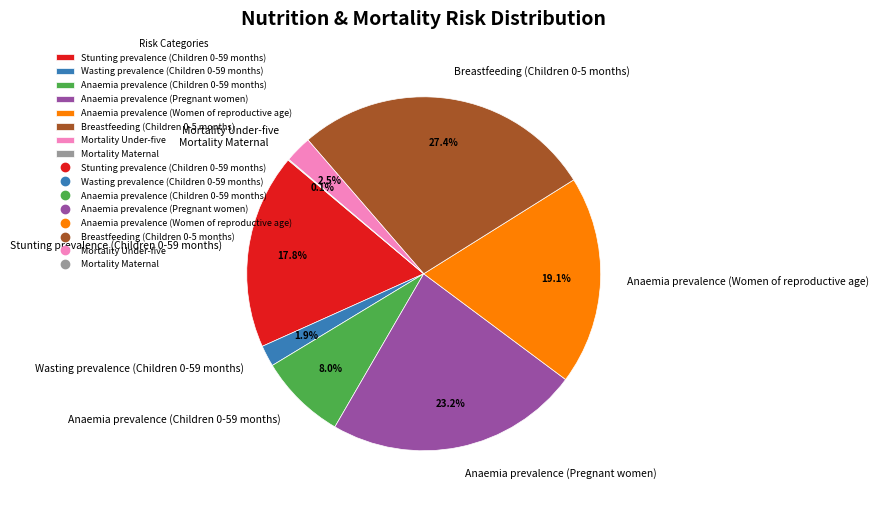

Is Mortality Under-five the majority of the pie?

No